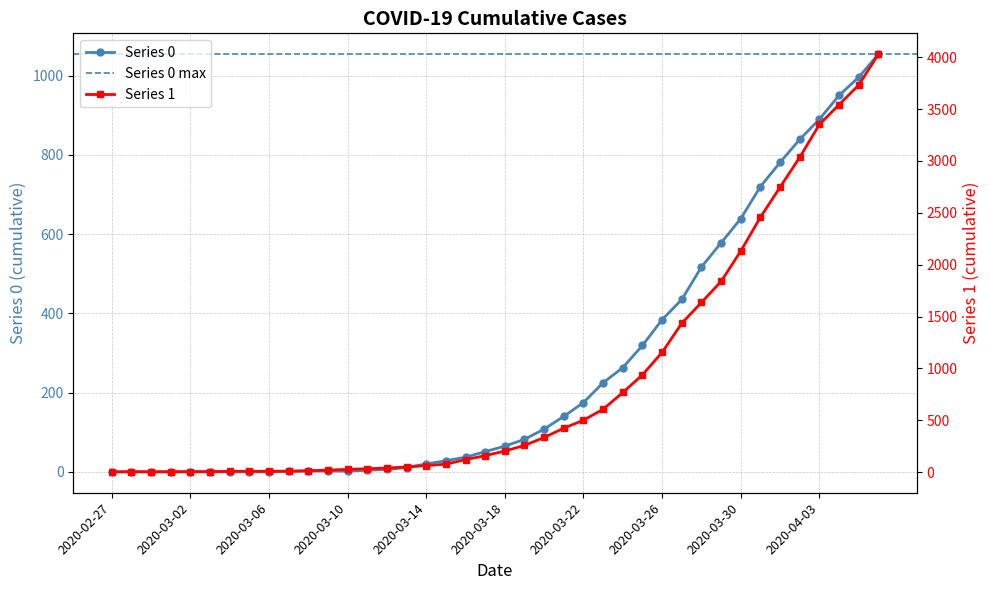

Reading left to right, list all the values displayed in this chart.

0: 2020-02-27=0	2020-02-28=0	2020-02-29=0	2020-03-01=0	2020-03-02=0	2020-03-03=0	2020-03-04=0	2020-03-05=0	2020-03-06=0	2020-03-07=1	2020-03-08=2	2020-03-09=2	2020-03-10=2	2020-03-11=4	2020-03-12=6	2020-03-13=11	2020-03-14=20	2020-03-15=28	2020-03-16=37	2020-03-17=51	2020-03-18=65	2020-03-19=82	2020-03-20=108	2020-03-21=140	2020-03-22=175	2020-03-23=225	2020-03-24=263	2020-03-25=319	2020-03-26=384	2020-03-27=435	2020-03-28=517	2020-03-29=578	2020-03-30=639	2020-03-31=720	2020-04-01=781	2020-04-02=839	2020-04-03=890	2020-04-04=950	2020-04-05=996	2020-04-06=1054
1: 2020-02-27=3	2020-02-28=4	2020-02-29=4	2020-03-01=4	2020-03-02=5	2020-03-03=6	2020-03-04=8	2020-03-05=9	2020-03-06=9	2020-03-07=10	2020-03-08=14	2020-03-09=20	2020-03-10=27	2020-03-11=33	2020-03-12=40	2020-03-13=50	2020-03-14=63	2020-03-15=77	2020-03-16=121	2020-03-17=159	2020-03-18=204	2020-03-19=258	2020-03-20=335	2020-03-21=424	2020-03-22=501	2020-03-23=607	2020-03-24=768	2020-03-25=938	2020-03-26=1155	2020-03-27=1435	2020-03-28=1636	2020-03-29=1838	2020-03-30=2131	2020-03-31=2457	2020-04-01=2747	2020-04-02=3035	2020-04-03=3351	2020-04-04=3542	2020-04-05=3731	2020-04-06=4028